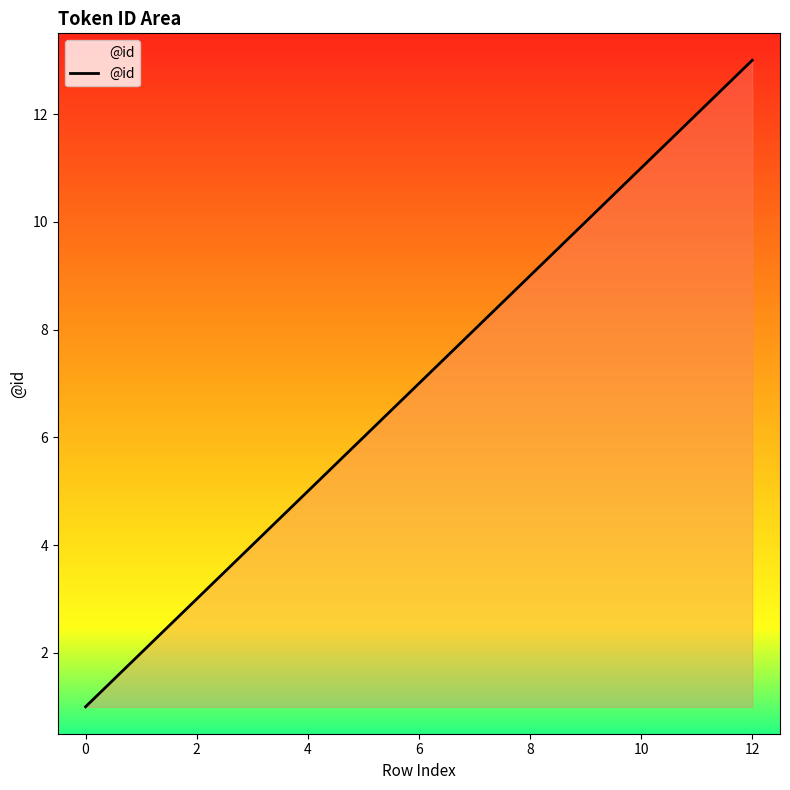

What is the maximum value shown in the chart?

13